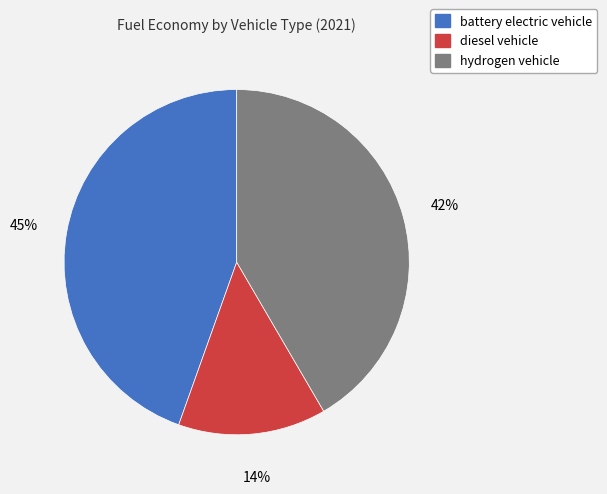

To the nearest percent, what portion does diesel vehicle represent?

14%